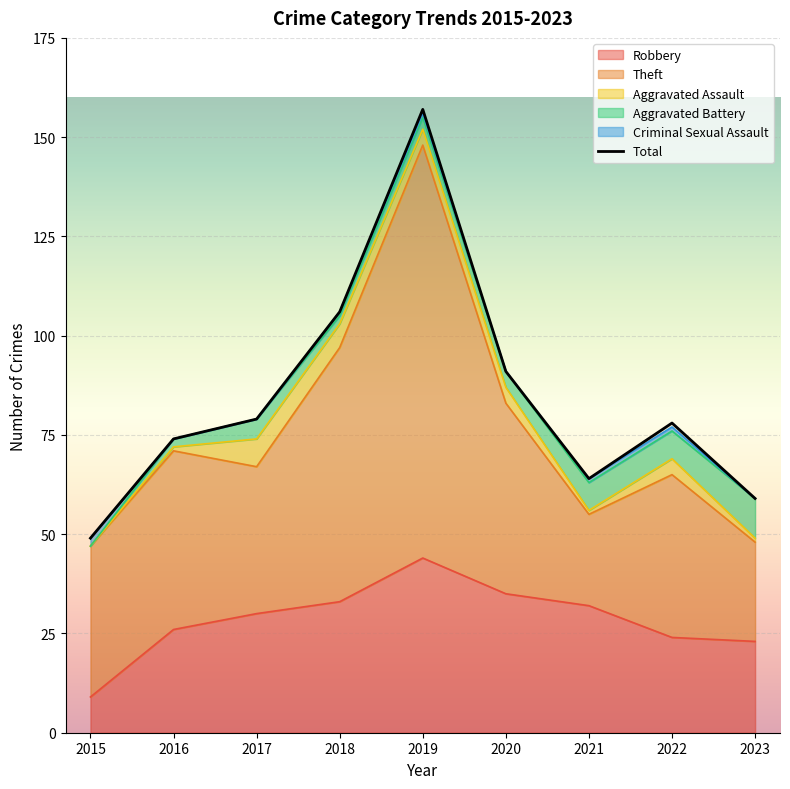

Reading left to right, what are all the values shown in this chart?

Robbery: 2015=9	2016=26	2017=30	2018=33	2019=44	2020=35	2021=32	2022=24	2023=23
Theft: 2015=38	2016=45	2017=37	2018=64	2019=104	2020=48	2021=23	2022=41	2023=25
Aggravated Assault: 2015=0	2016=1	2017=7	2018=6	2019=4	2020=4	2021=1	2022=4	2023=1
Aggravated Battery: 2015=0	2016=2	2017=5	2018=2	2019=3	2020=4	2021=7	2022=7	2023=10
Criminal Sexual Assault: 2015=2	2016=0	2017=0	2018=1	2019=1	2020=0	2021=1	2022=1	2023=0
Total: 2015=49	2016=74	2017=79	2018=106	2019=157	2020=91	2021=64	2022=78	2023=59